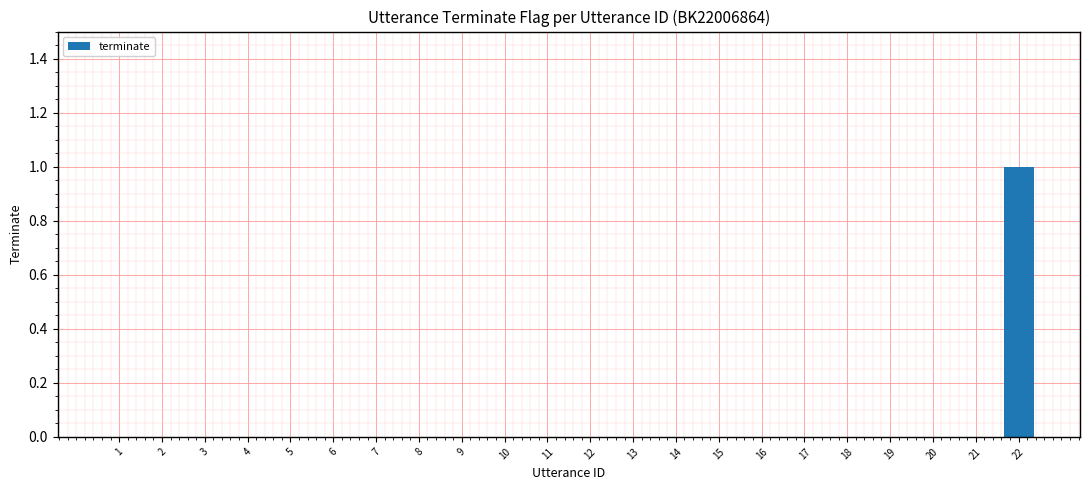

Reading left to right, list all the values displayed in this chart.

1=0	2=0	3=0	4=0	5=0	6=0	7=0	8=0	9=0	10=0	11=0	12=0	13=0	14=0	15=0	16=0	17=0	18=0	19=0	20=0	21=0	22=1